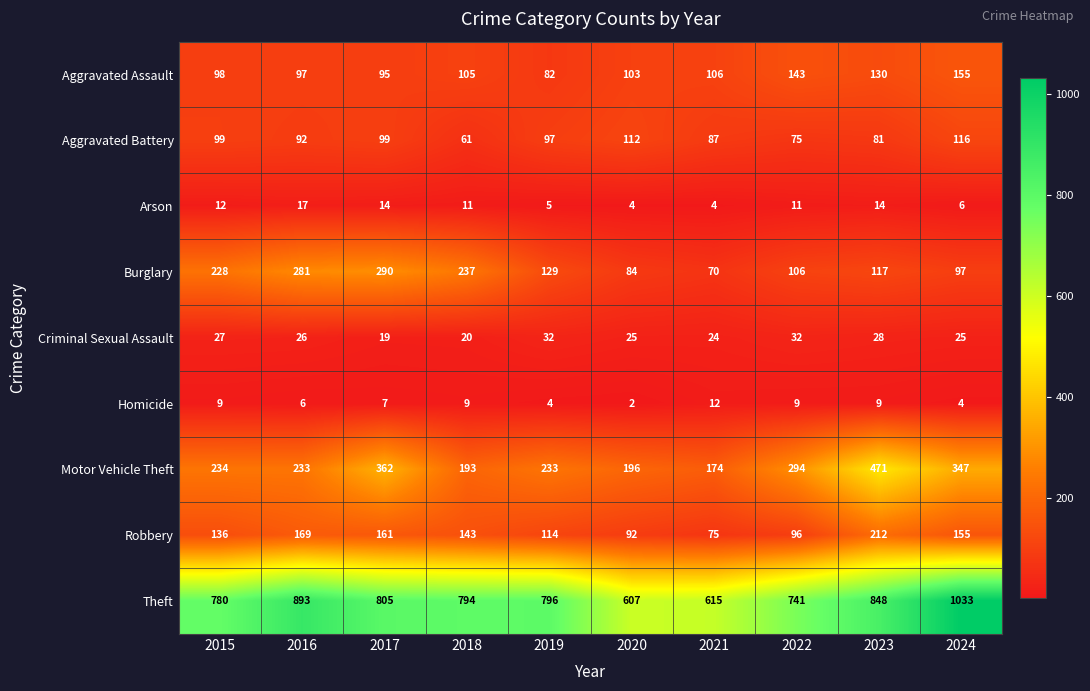

How many distinct data groups are displayed?

9